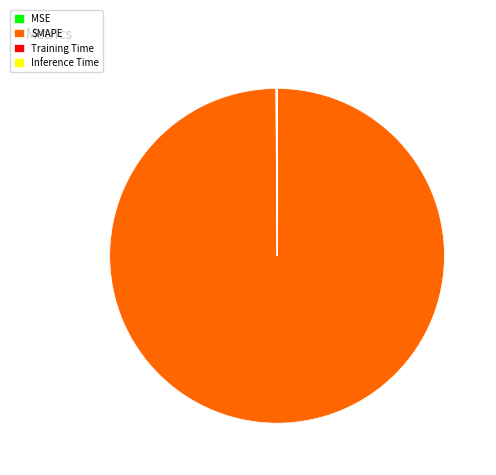

The SMAPE slice represents 100% of the pie. True or false?

True